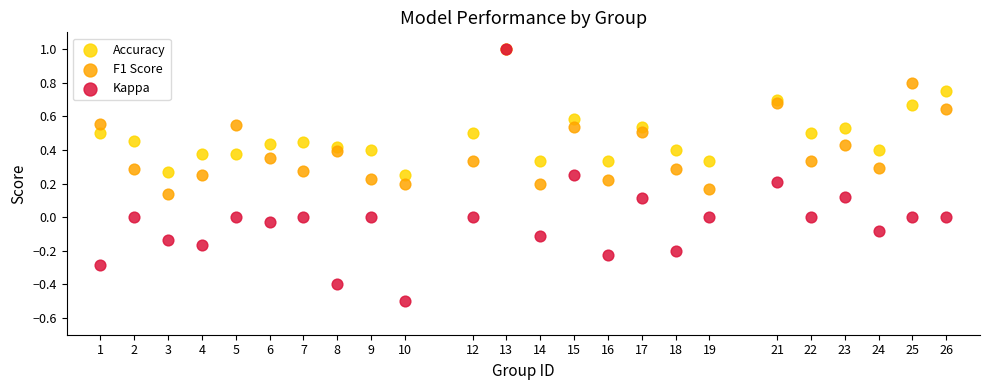

What are all the series names shown in the legend?

Accuracy, F1 Score, Kappa